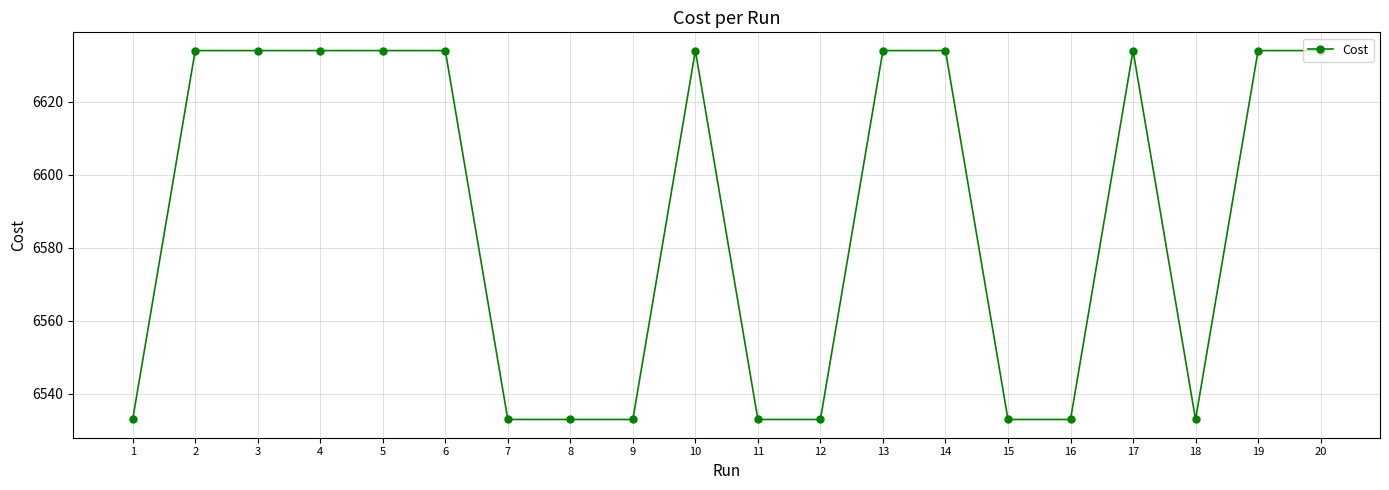

True or false: there are more than 2 points higher than both neighbors.

True